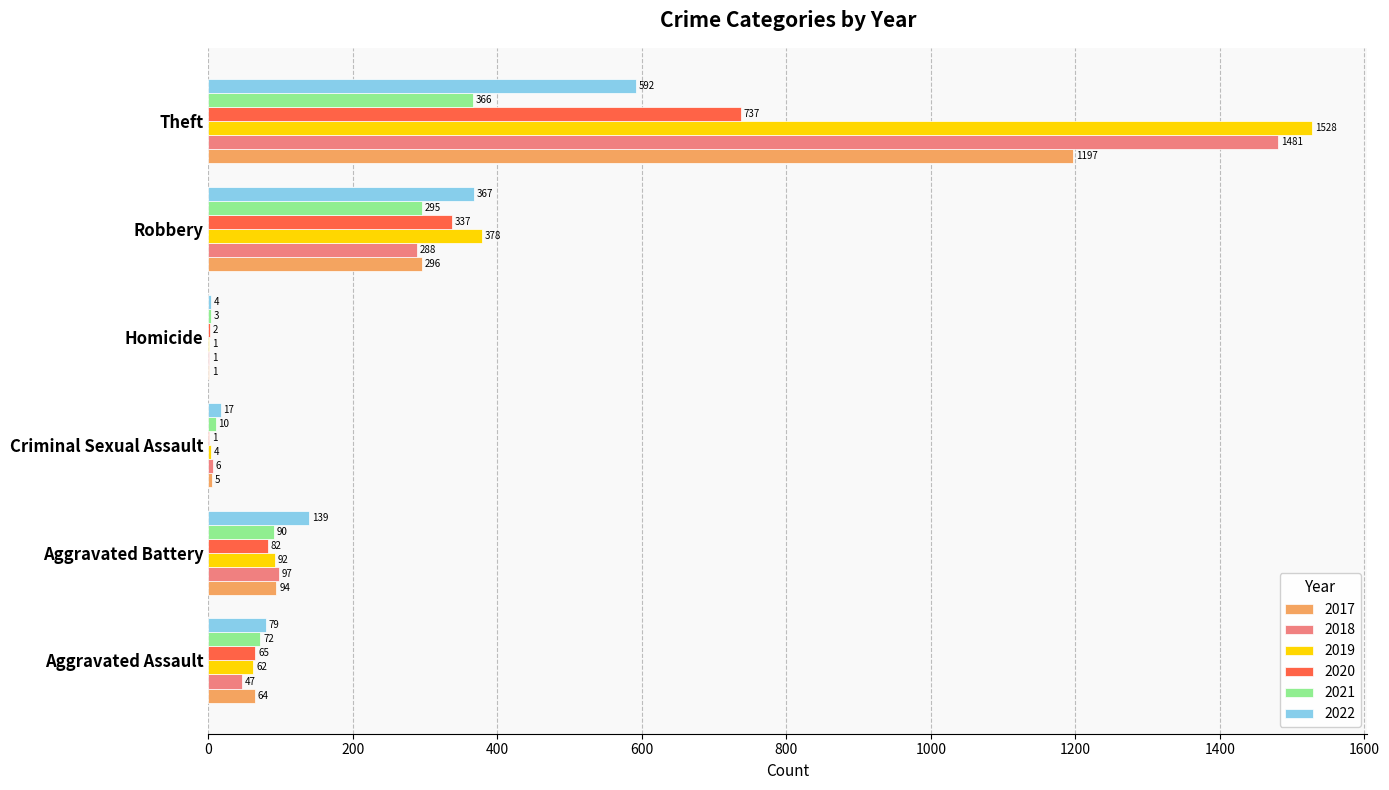

At which category is the sum across all series the highest?

Theft